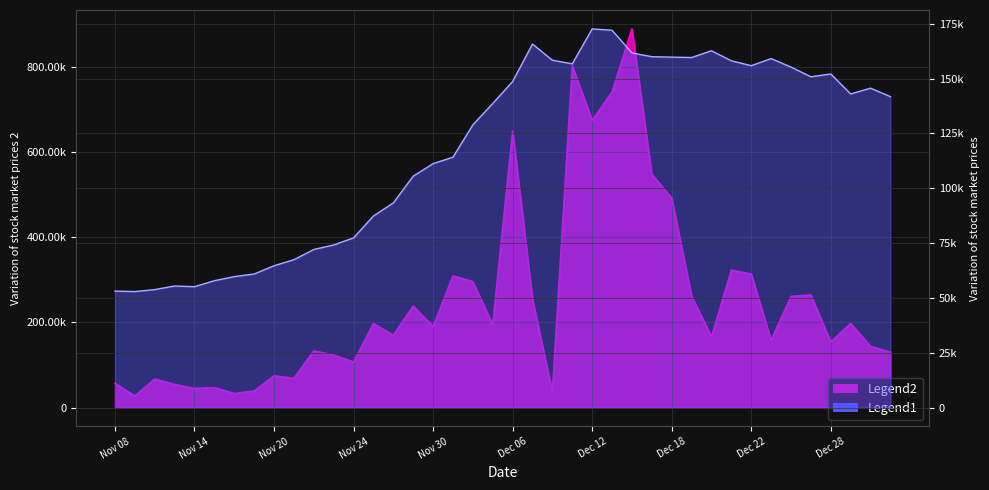

Which category has the highest value across all series?

Dec 14